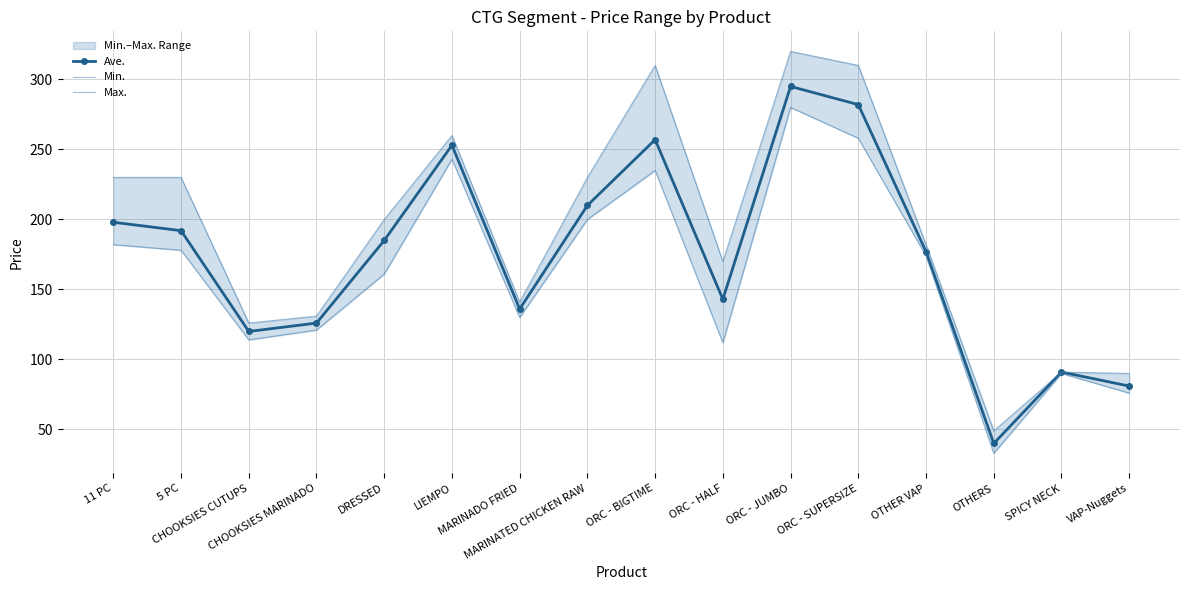

True or false: Ave. and Min. intersect in this chart.

False